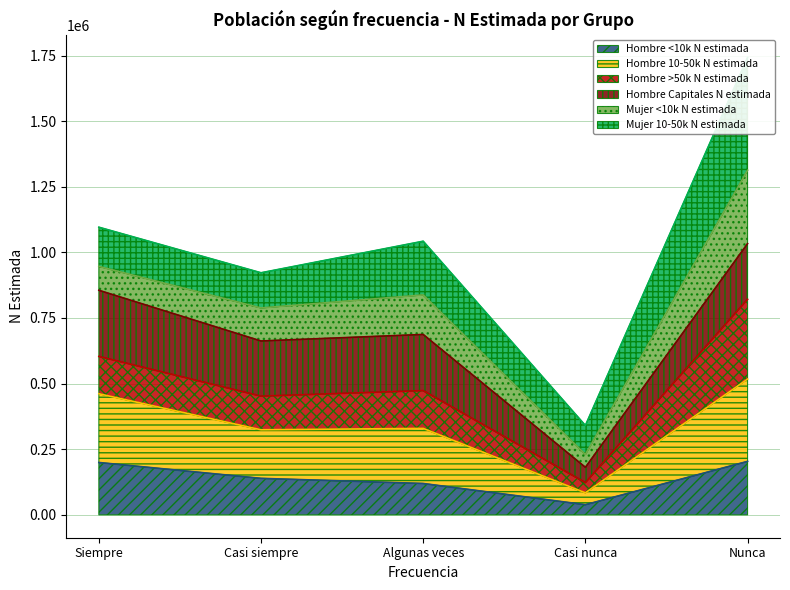

Is it true that Hombre <10k N estimada equals 203746 at Nunca?

True